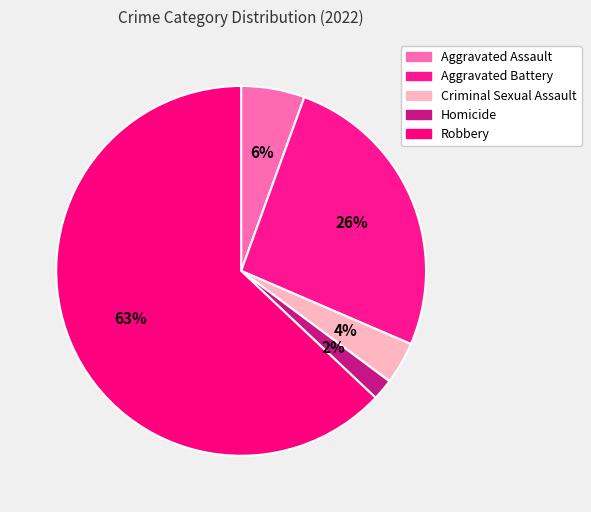

What percentage is NOT represented by Robbery?

37.0%